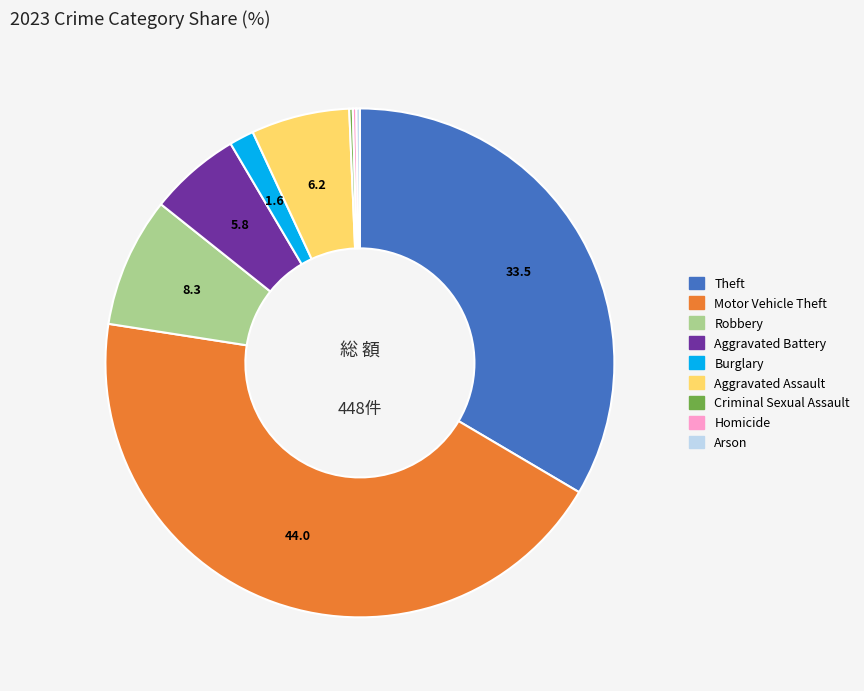

Between Motor Vehicle Theft and Aggravated Assault, which is larger?

Motor Vehicle Theft